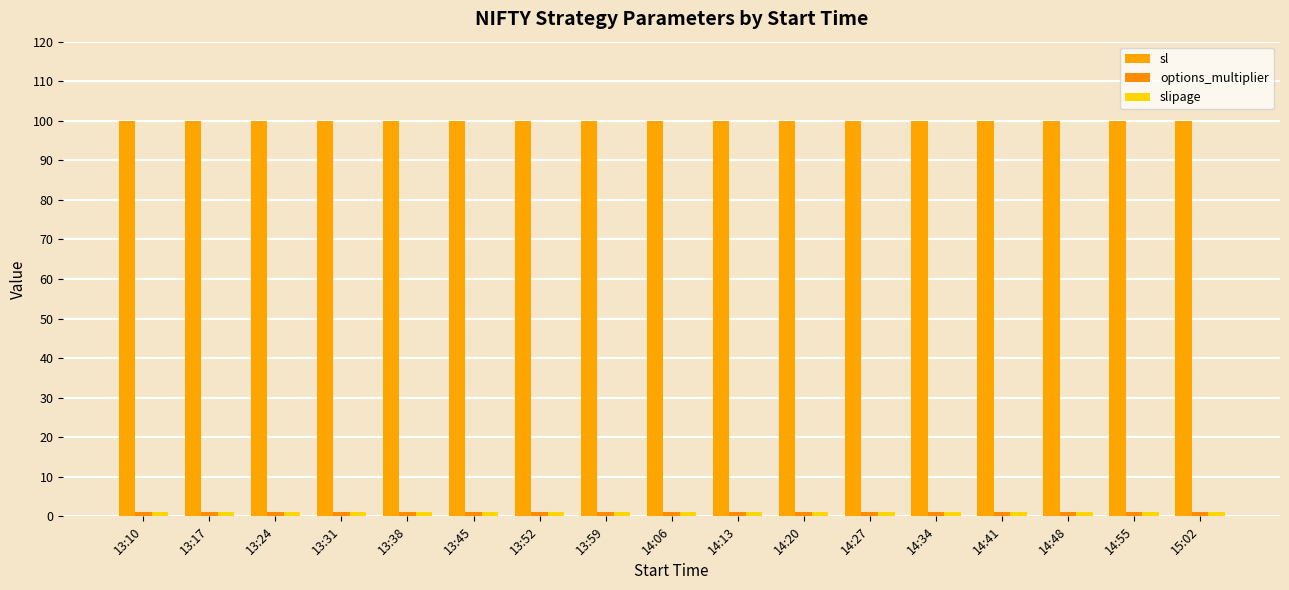

What is the highest value of the options_multiplier series?

1